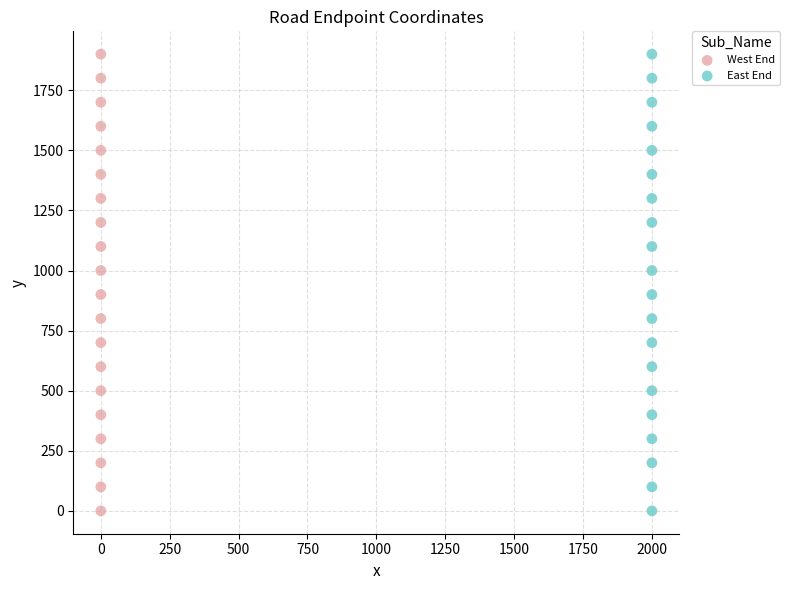

What are all the series names shown in the legend?

West End, East End